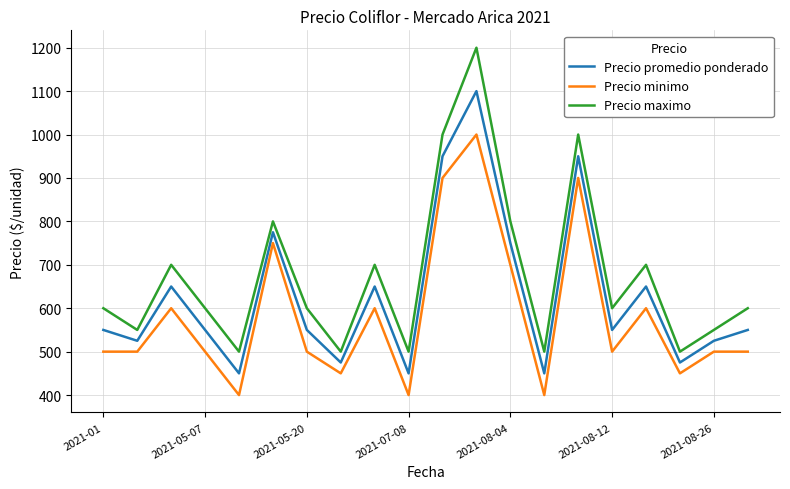

What is the difference between the maximum and minimum values in the Precio minimo series?

600